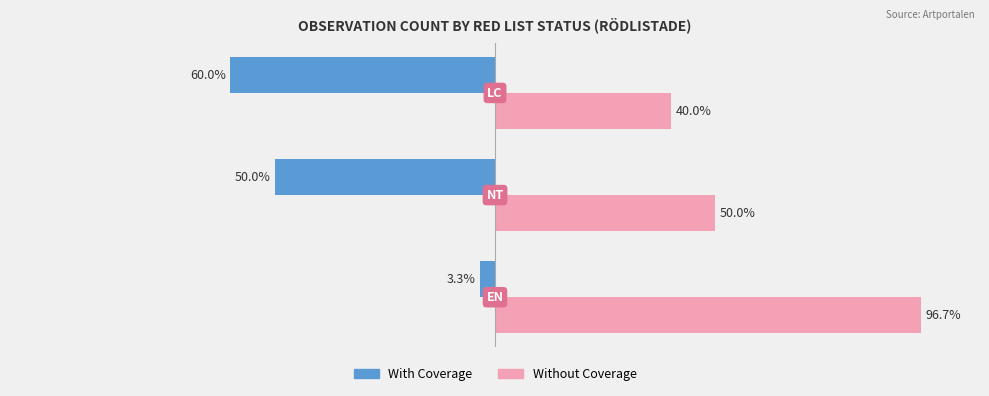

Rank the series by their average value, from highest to lowest.

Without Coverage, With Coverage